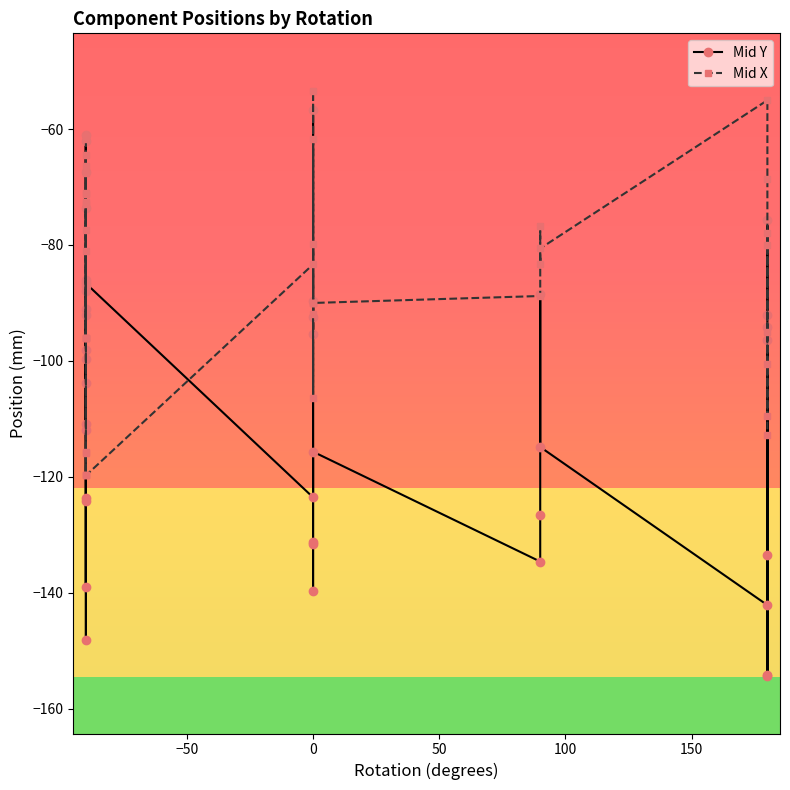

What are all the series names shown in the legend?

Mid Y, Mid X